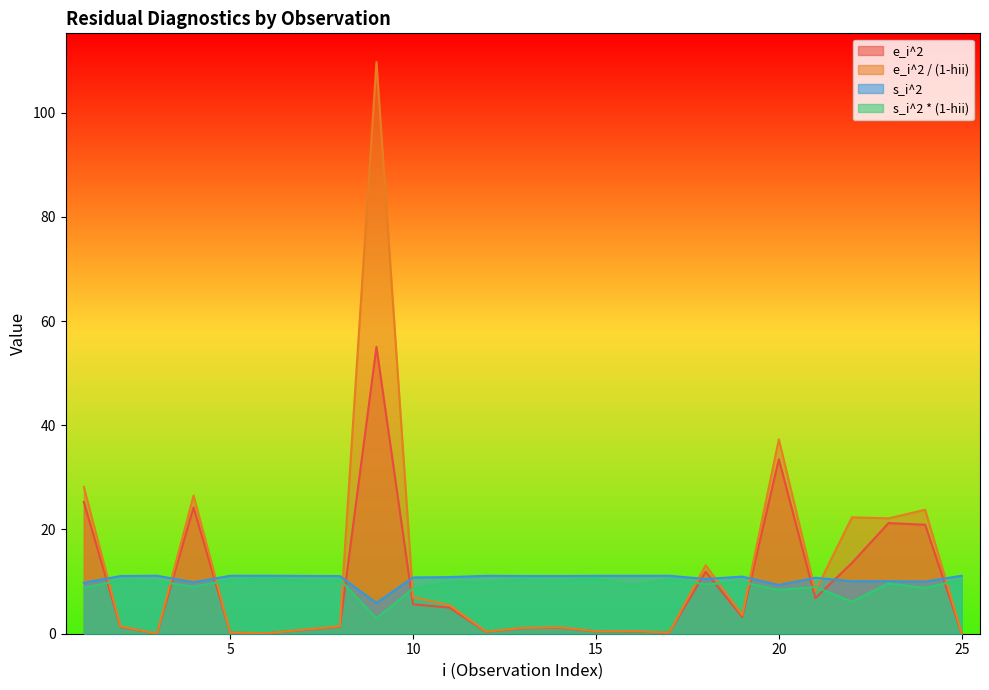

Reading left to right, extract all data points from this chart.

e_i^2: 1=25.3	2=1.3	3=0.0	4=24.2	5=0.2	6=0.1	7=0.7	8=1.3	9=55.0	10=5.6	11=5.0	12=0.4	13=1.1	14=1.1	15=0.5	16=0.4	17=0.2	18=11.9	19=3.2	20=33.5	21=6.8	22=13.6	23=21.2	24=20.9	25=0.0
e_i^2 / (1-hii): 1=28.1	2=1.4	3=0.0	4=26.5	5=0.2	6=0.1	7=0.8	8=1.4	9=109.7	10=7.0	11=5.5	12=0.4	13=1.1	14=1.2	15=0.5	16=0.5	17=0.2	18=13.2	19=3.6	20=37.3	21=8.2	22=22.3	23=22.1	24=23.8	25=0.0
s_i^2: 1=9.8	2=11.1	3=11.1	4=9.9	5=11.1	6=11.1	7=11.1	8=11.1	9=5.9	10=10.8	11=10.9	12=11.1	13=11.1	14=11.1	15=11.1	16=11.1	17=11.1	18=10.5	19=11.0	20=9.4	21=10.7	22=10.1	23=10.1	24=10.0	25=11.1
s_i^2 * (1-hii): 1=8.8	2=10.3	3=10.0	4=9.0	5=10.3	6=10.6	7=10.2	8=10.4	9=3.0	10=8.7	11=9.9	12=9.8	13=10.4	14=10.2	15=10.7	16=9.3	17=10.5	18=9.5	19=9.9	20=8.4	21=9.0	22=6.1	23=9.7	24=8.8	25=10.4